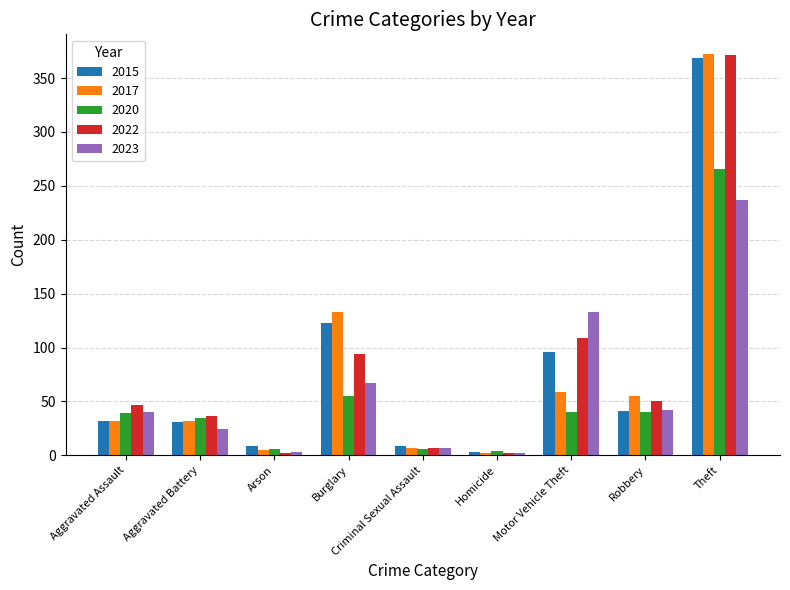

How many series are shown in this chart?

5